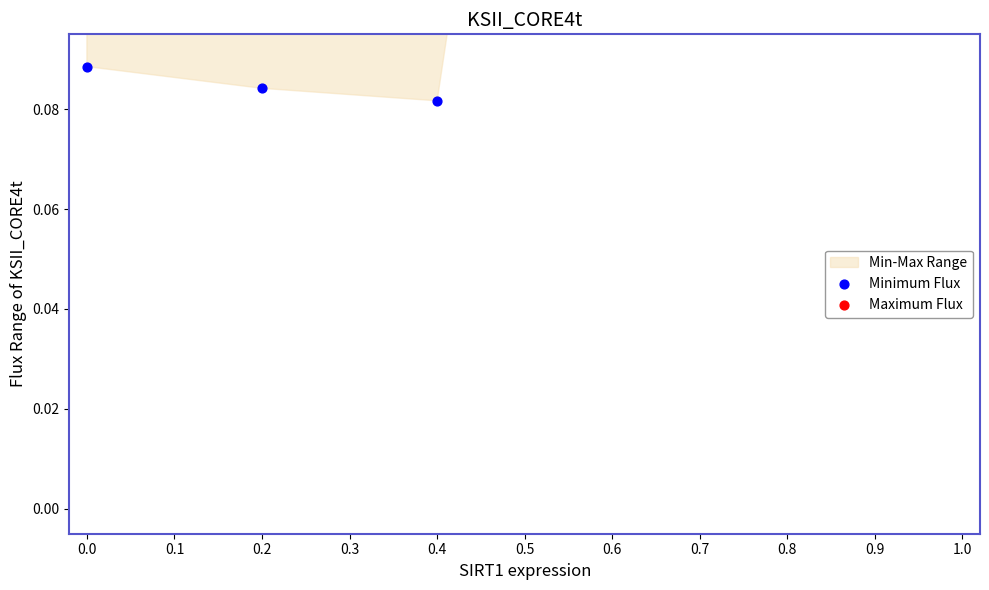

Which series has the largest total across all categories?

Maximum Flux